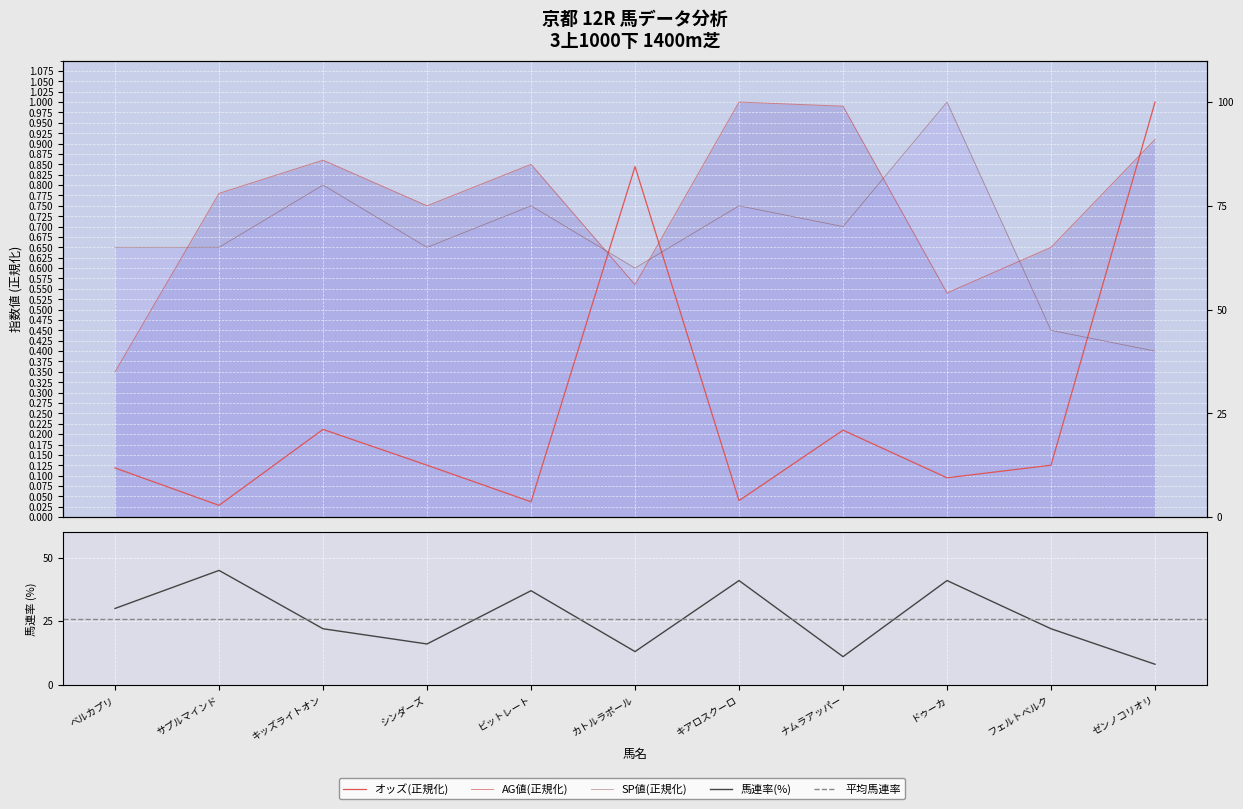

What is the value of the AG値 point at the 1st from the left?

0.3